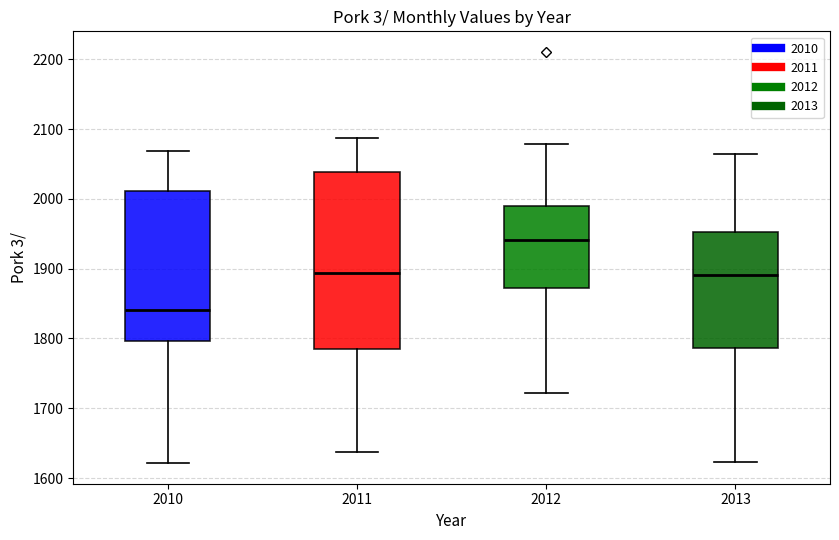

Reading left to right, read every box against the y-axis: the position of its median line, the range the box covers, and the ends of its whiskers. The values are not printed on the chart, so give them approximately, as read against the axis.

2010: median 1840, box 1800 to 2010, whiskers 1620 to 2070
2011: median 1890, box 1790 to 2040, whiskers 1640 to 2090
2012: median 1940, box 1870 to 1990, whiskers 1720 to 2080
2013: median 1890, box 1790 to 1950, whiskers 1620 to 2060